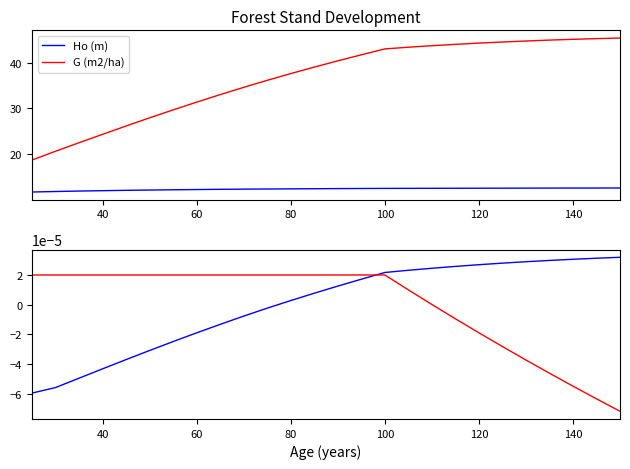

True or false: Ho (m) and G (m2/ha) cross at least once.

False